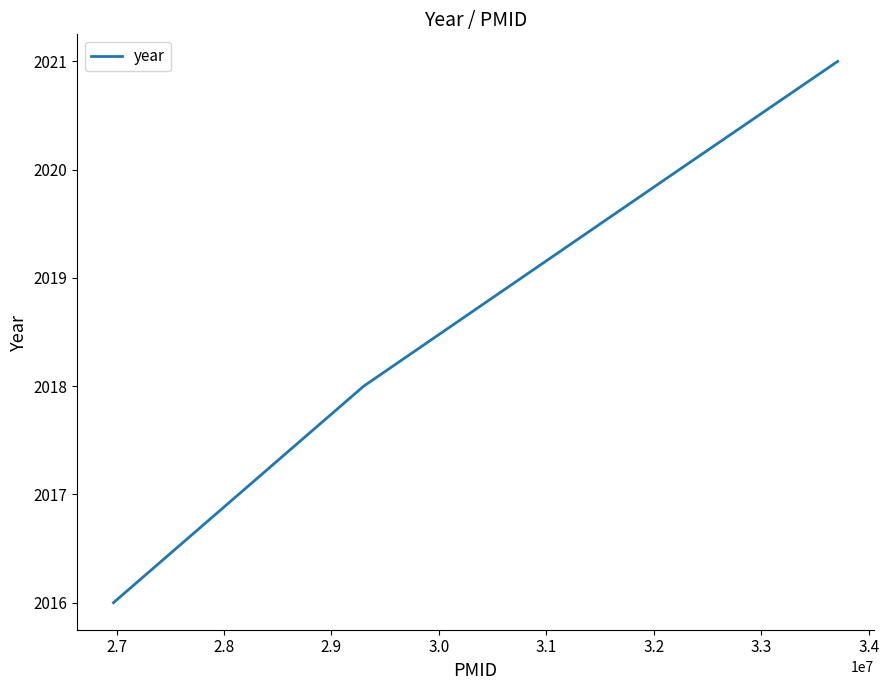

True or false: there are more than 1 points higher than both neighbors.

False